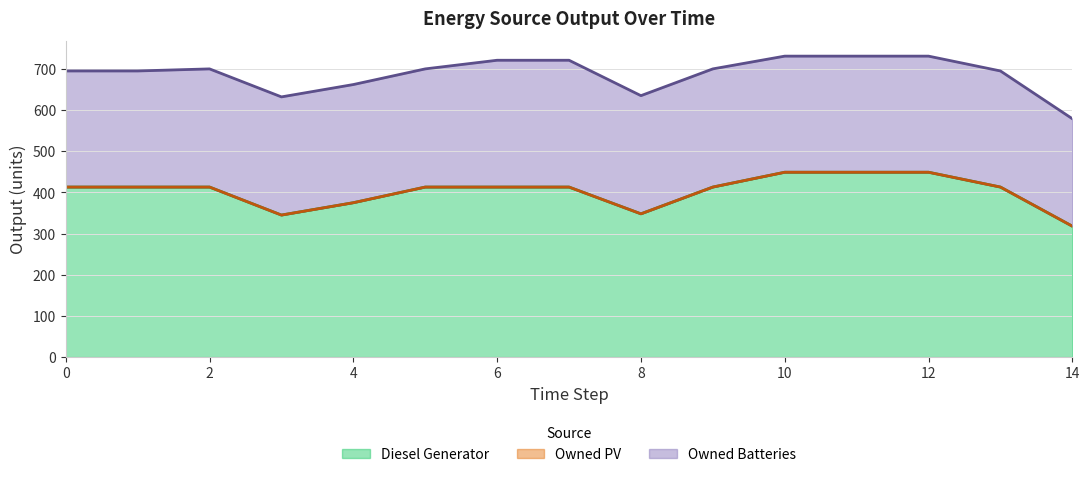

Which series has the largest total across all categories?

Diesel Generator